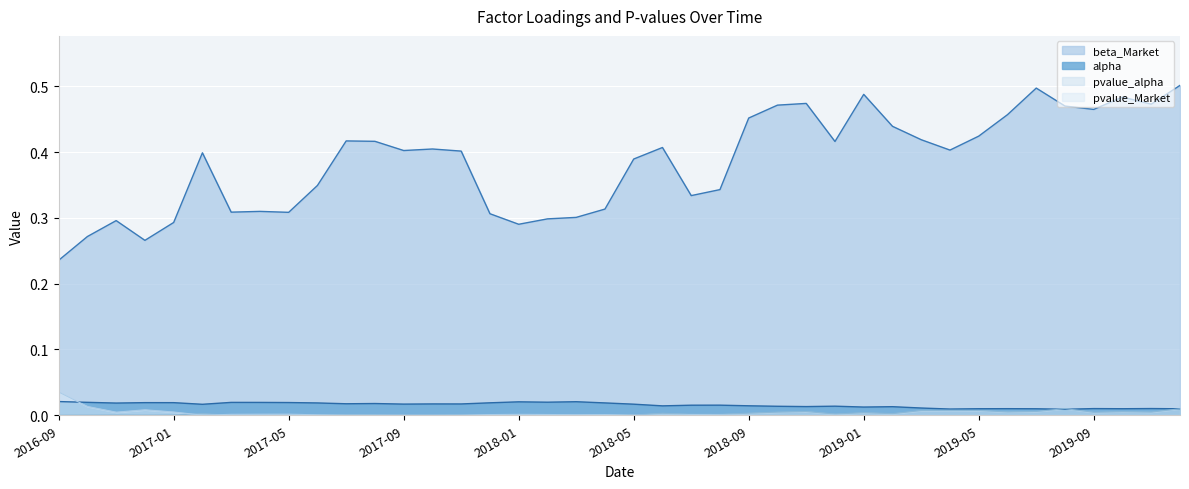

What is the difference between the highest and lowest values at 2018-03?

0.3